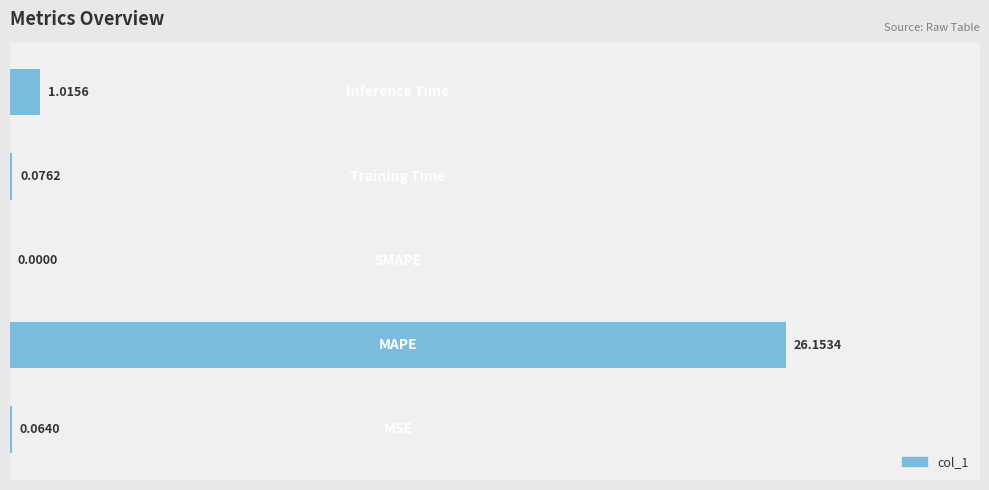

What is the sum of all values?

27.3